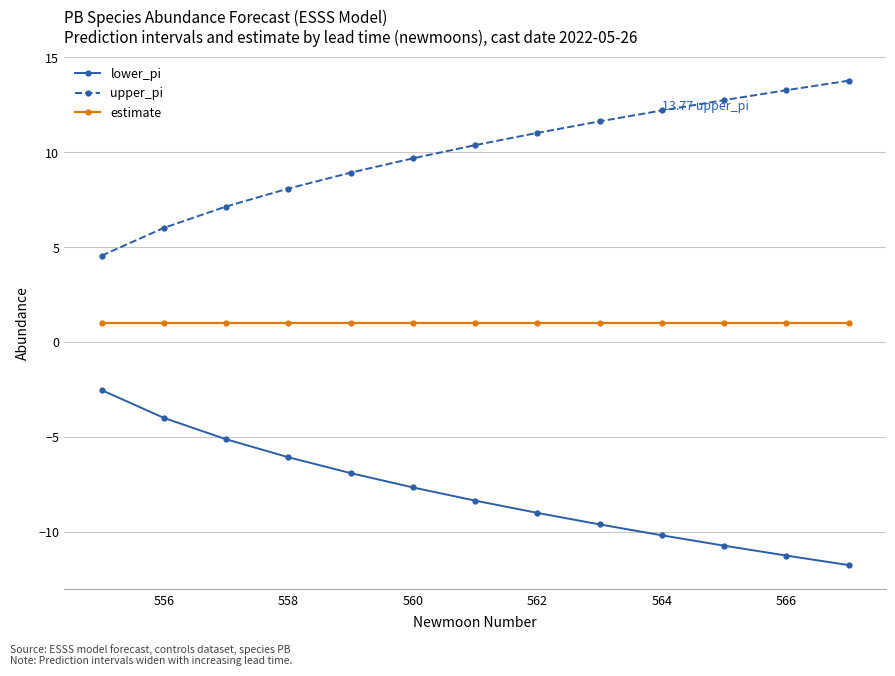

Rank the series by their average value, from lowest to highest.

lower_pi, estimate, upper_pi